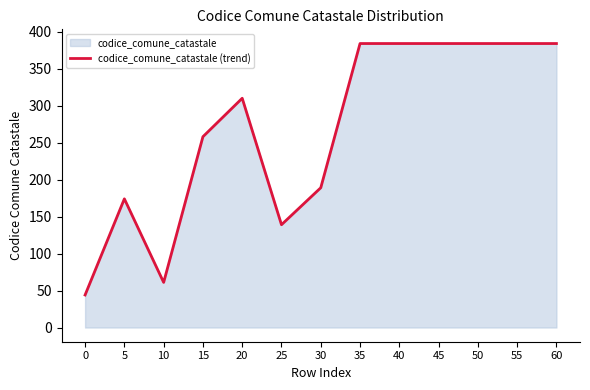

How many interior local valleys (lower than both neighbors) does the data have?

2